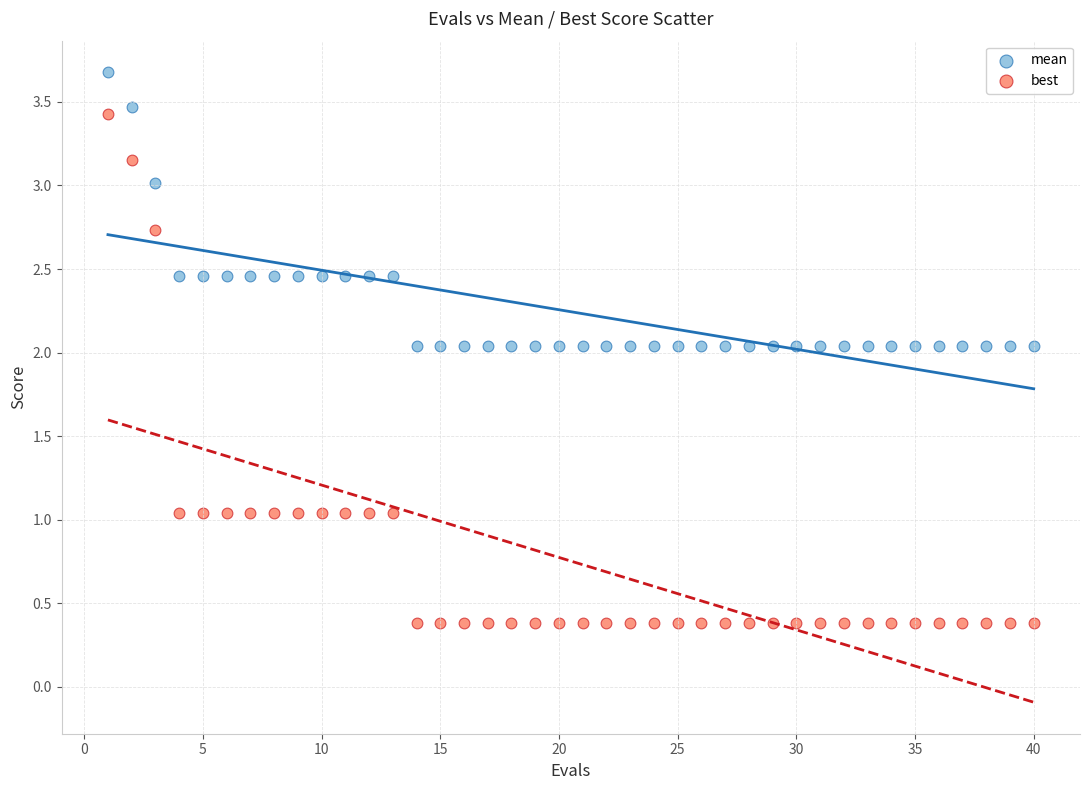

Across all data points, what is the range of Y values (max minus min)?

3.3